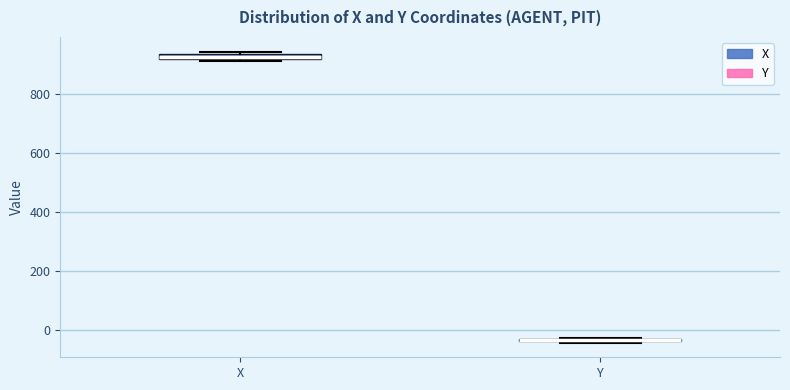

Where is the upper edge of the box for Y on the y-axis? The values are not printed on the chart, so give them approximately, as read against the axis.

-20